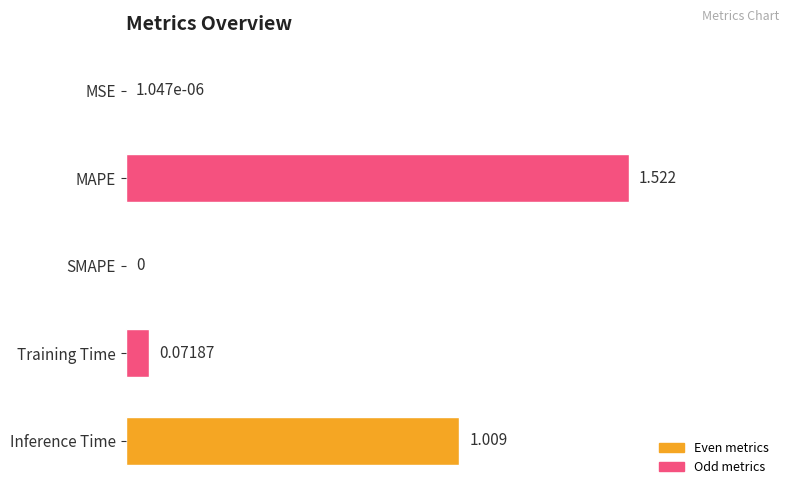

At which category does the chart reach its peak across all series?

MAPE